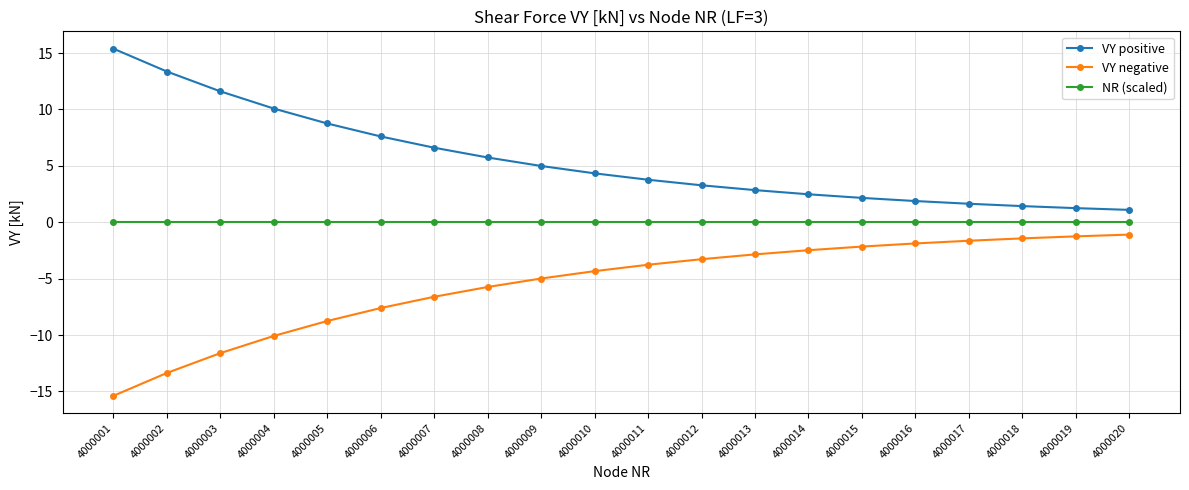

Is it true that VY negative equals -2.2 at 4000015?

True